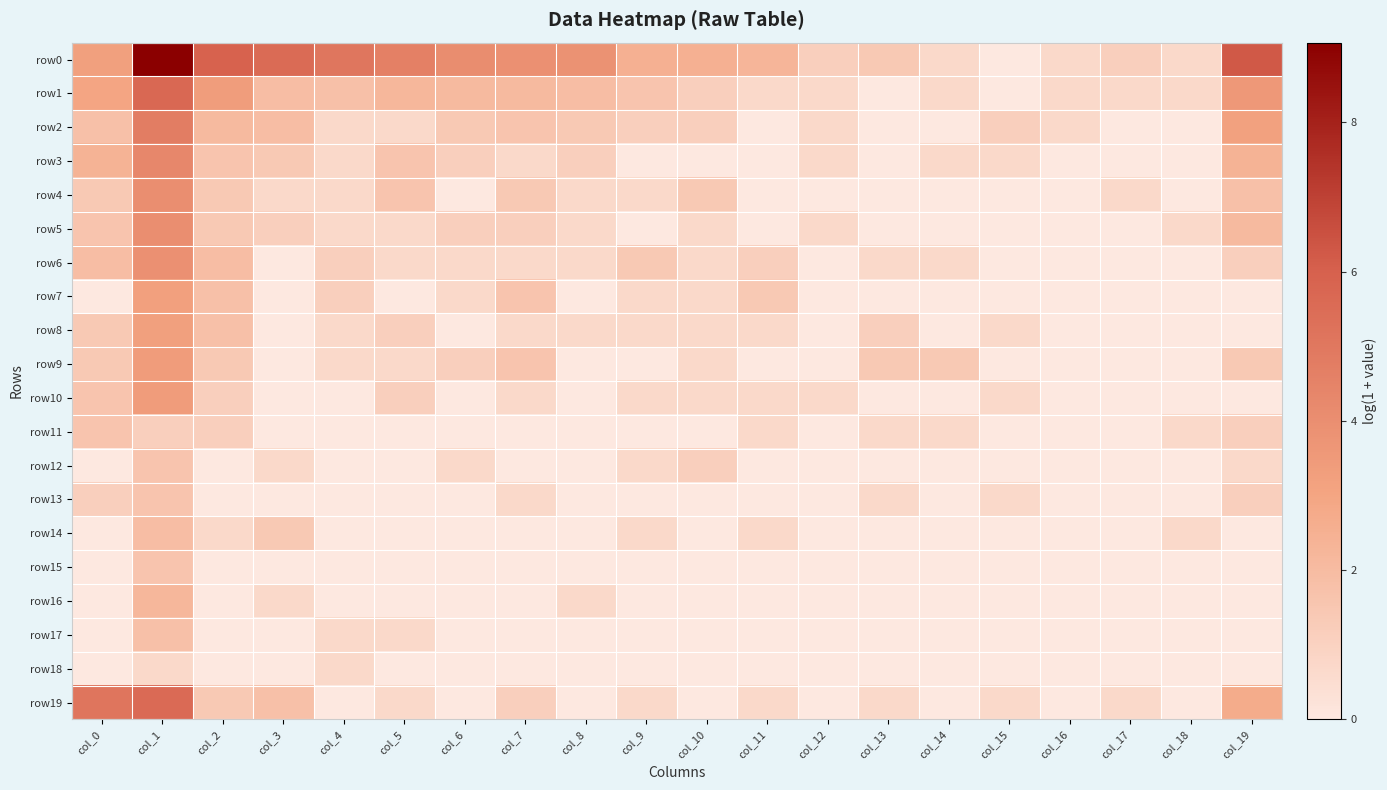

What is the total value across all series at col_2?

26.9